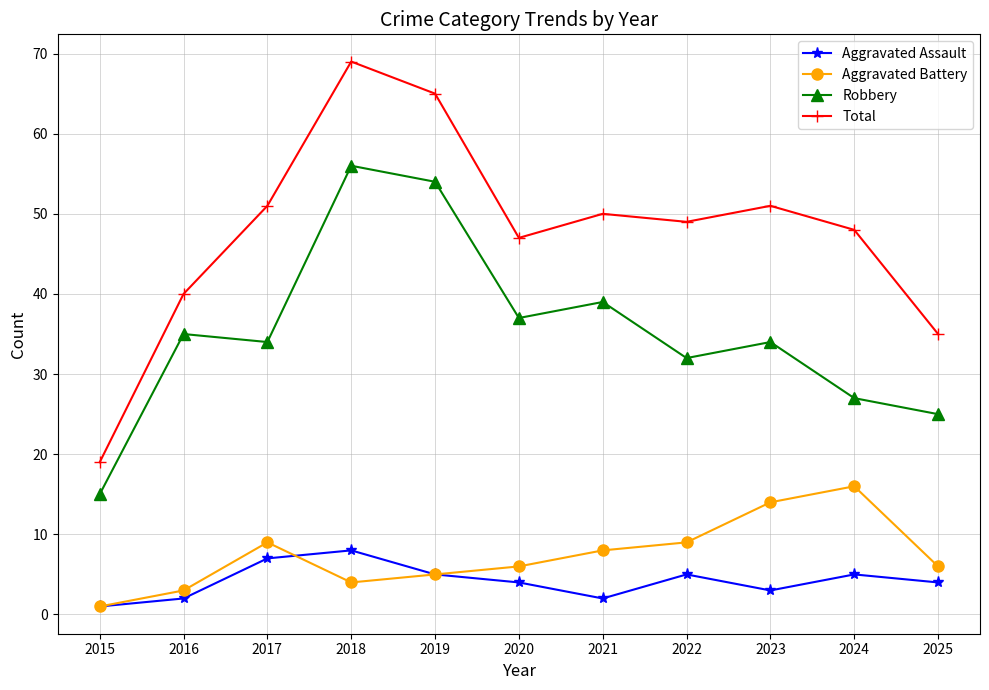

What is the sum of all Total values?

524